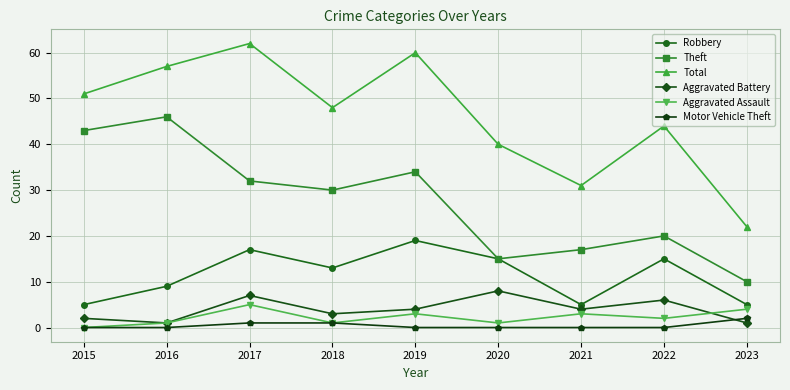

What is the average value of the Aggravated Battery series?

4